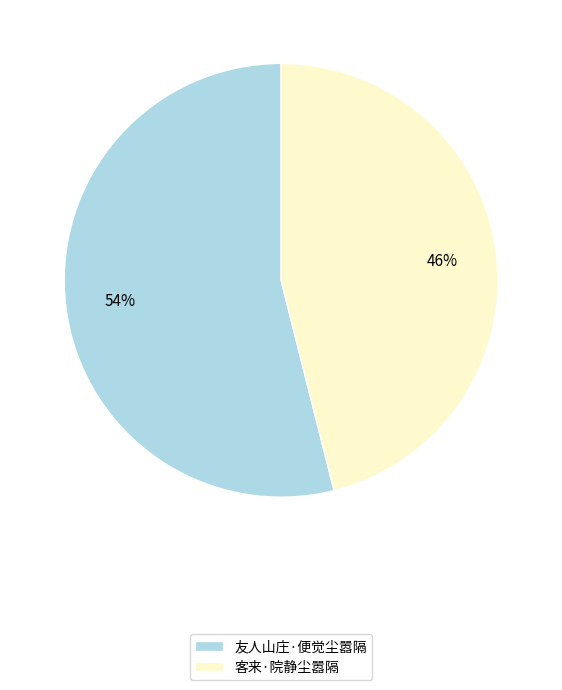

Is the sum of 客来·院静尘嚣隔 and 友人山庄·便觉尘嚣隔 greater than half?

Yes